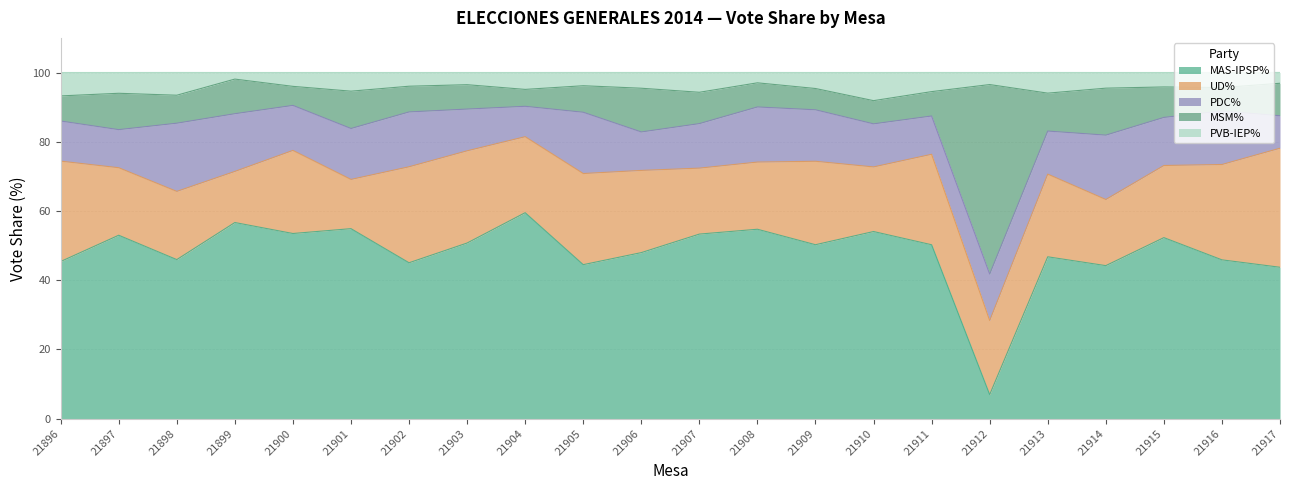

At which category is the sum across all series the highest?

21904